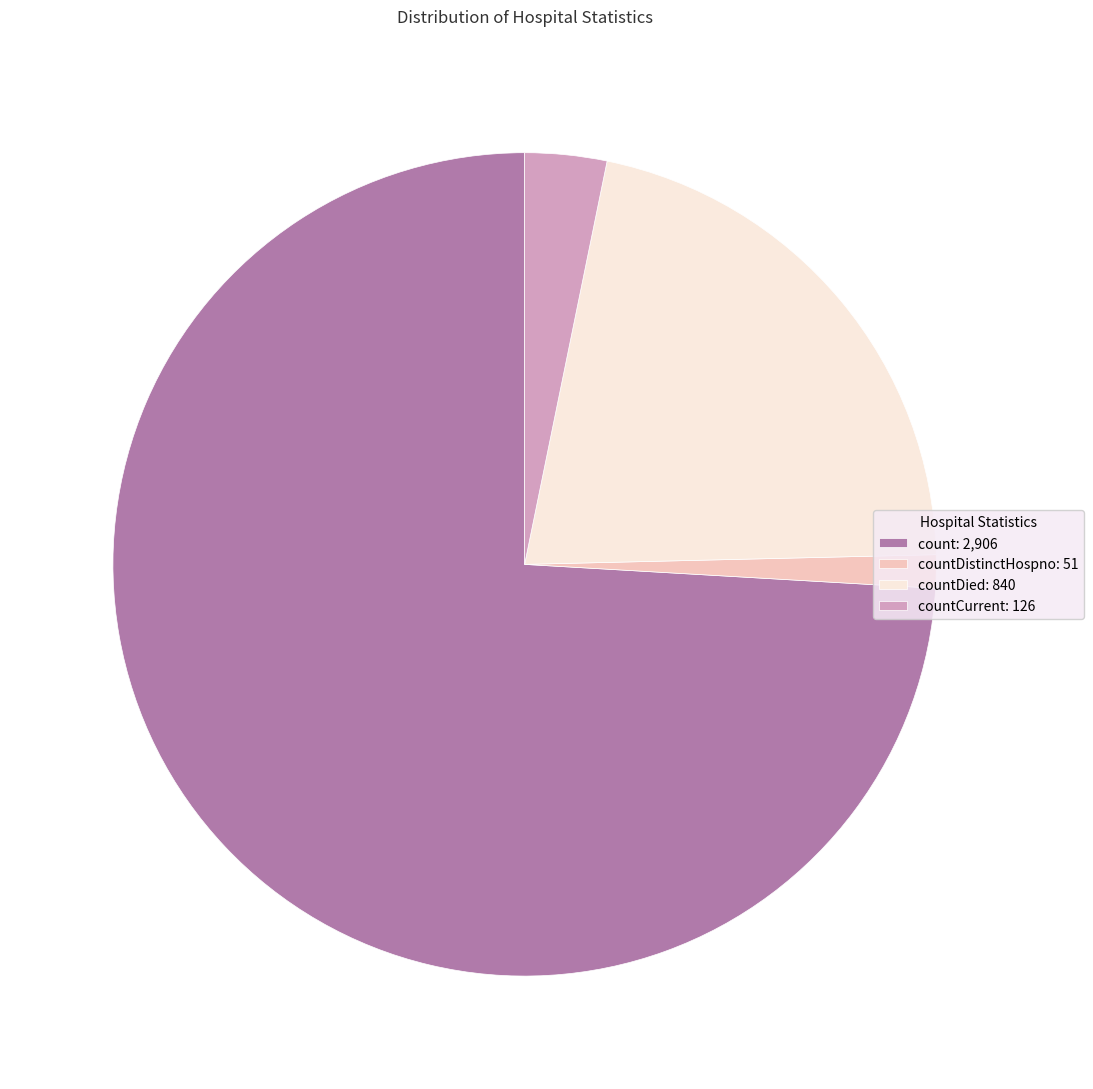

Which category has the biggest portion of the pie?

count: 2,906